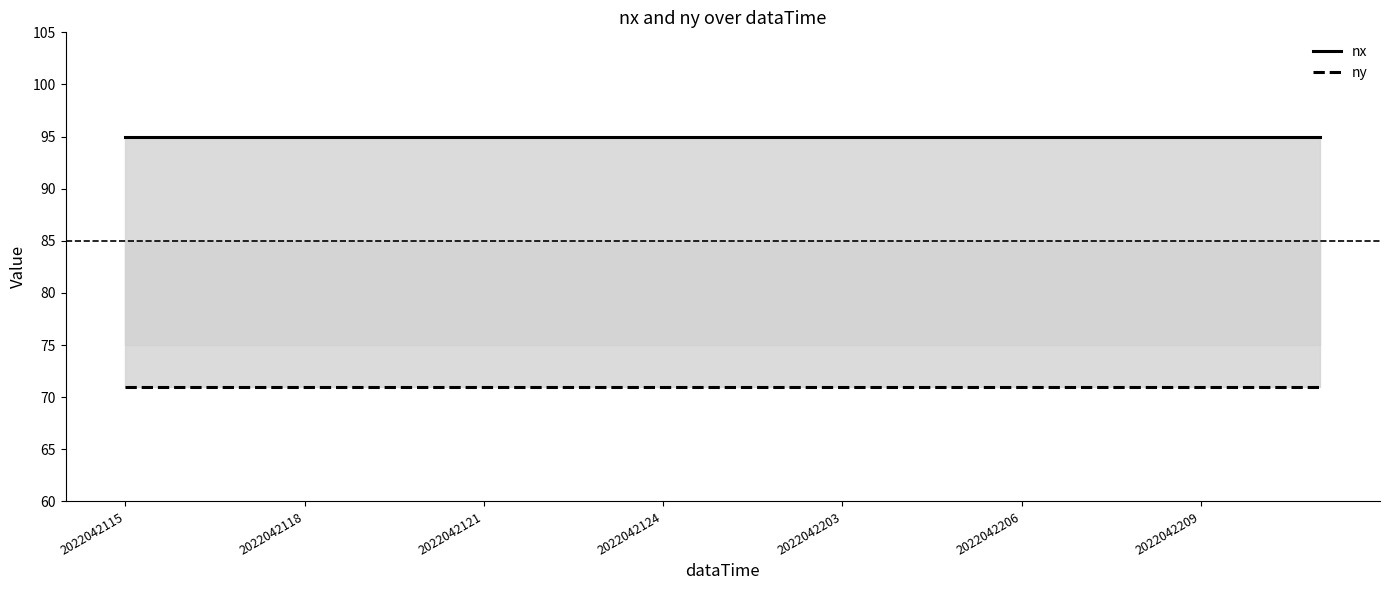

List the series in order of their peak value, lowest first.

ny, nx